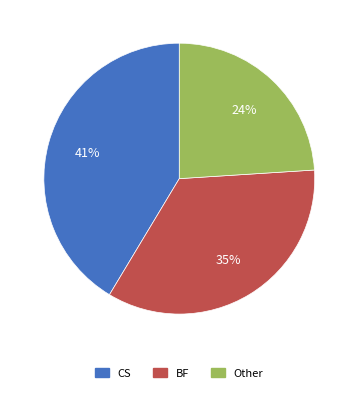

What is the ratio of the value at CS to the value at Other?

1.7